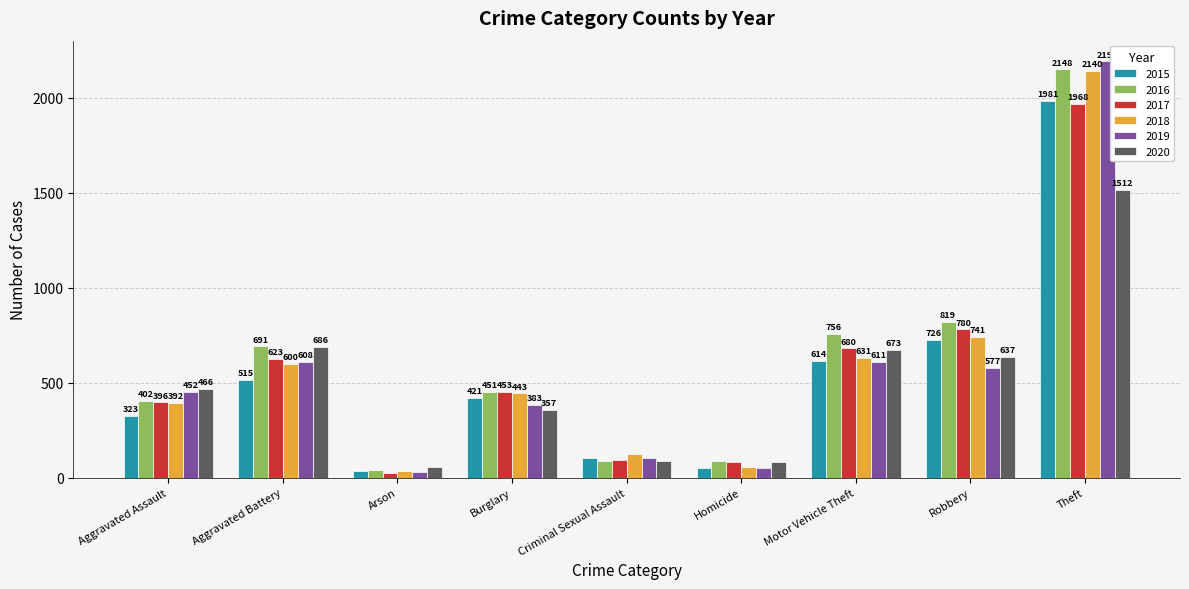

The 2015 series shows 1286 at Robbery. True or false?

False